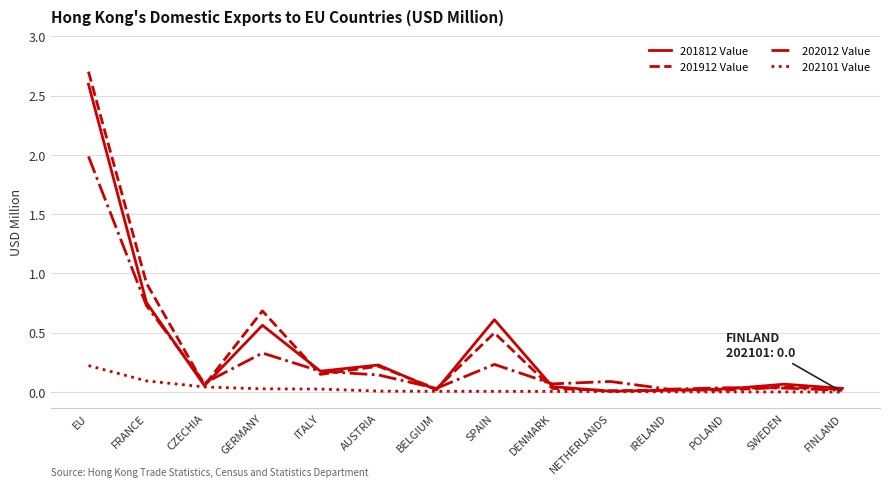

Is this an area chart (filled region under the line)?

No